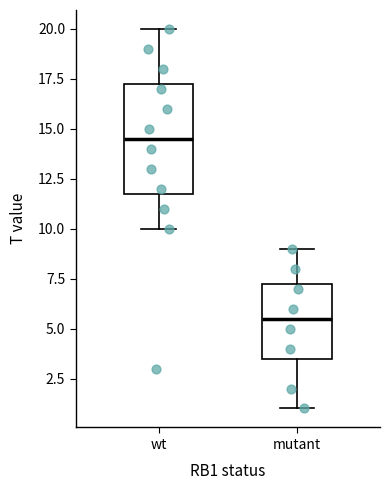

Which box has the lowest median line?

mutant